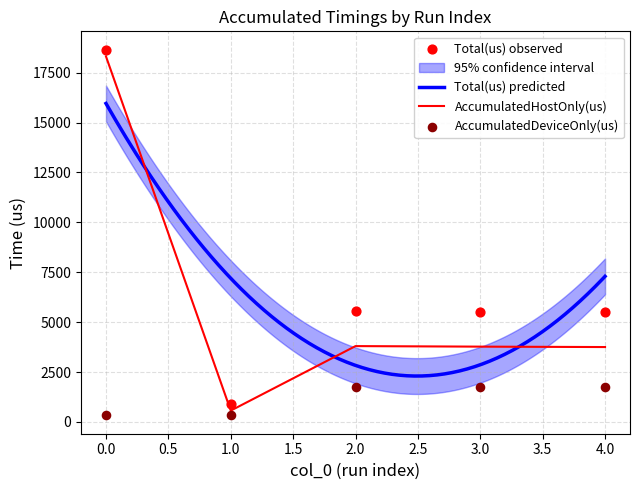

Which series has the largest total across all categories?

Total(us)